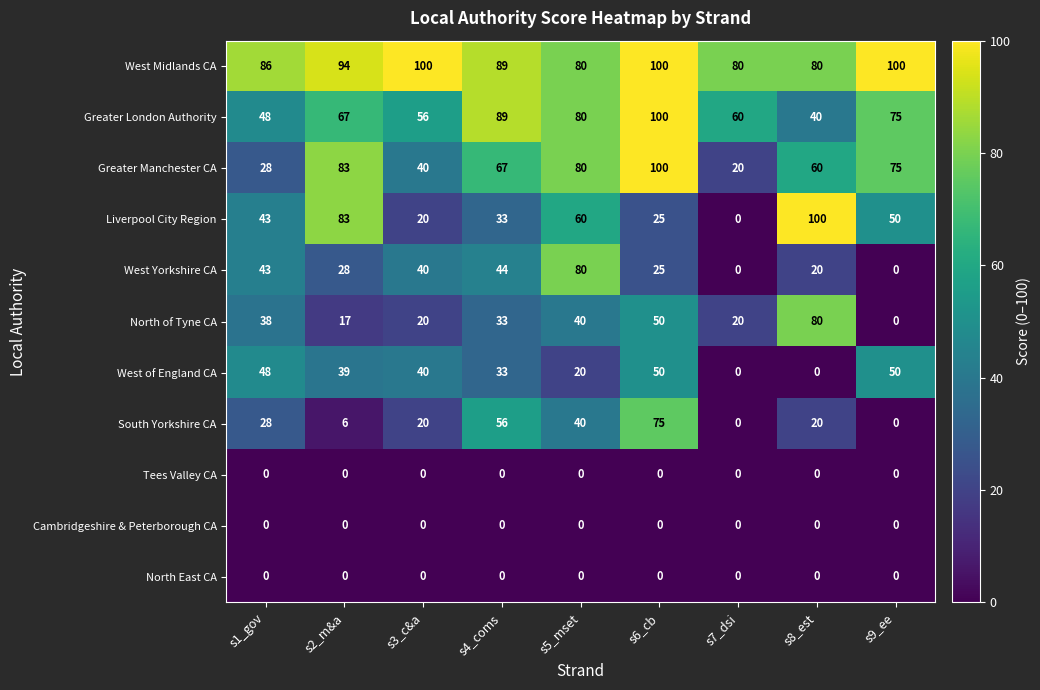

At which label does West Yorkshire CA first exceed 28?

s1_gov